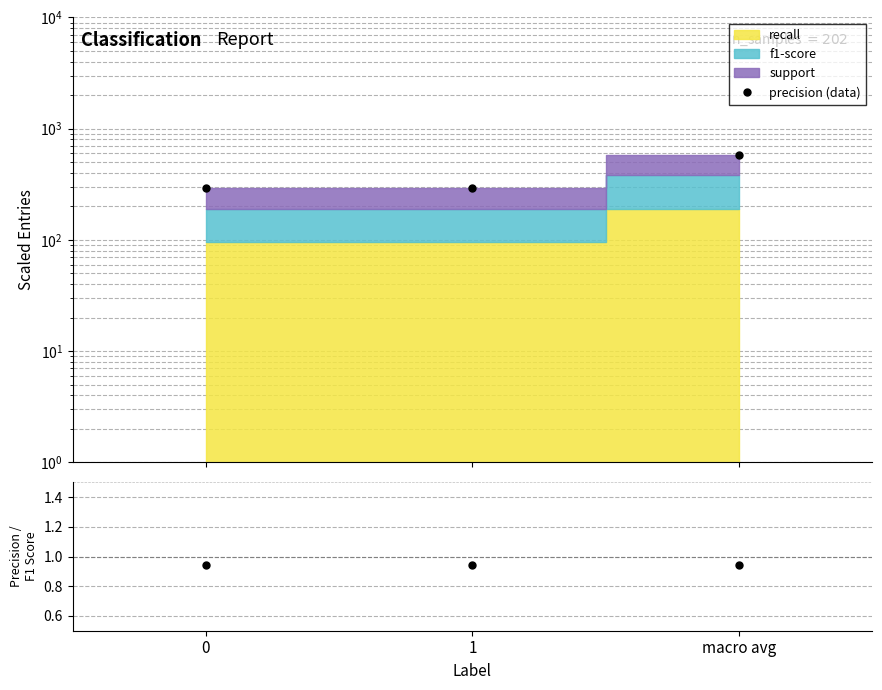

What position from the right is macro avg?

1